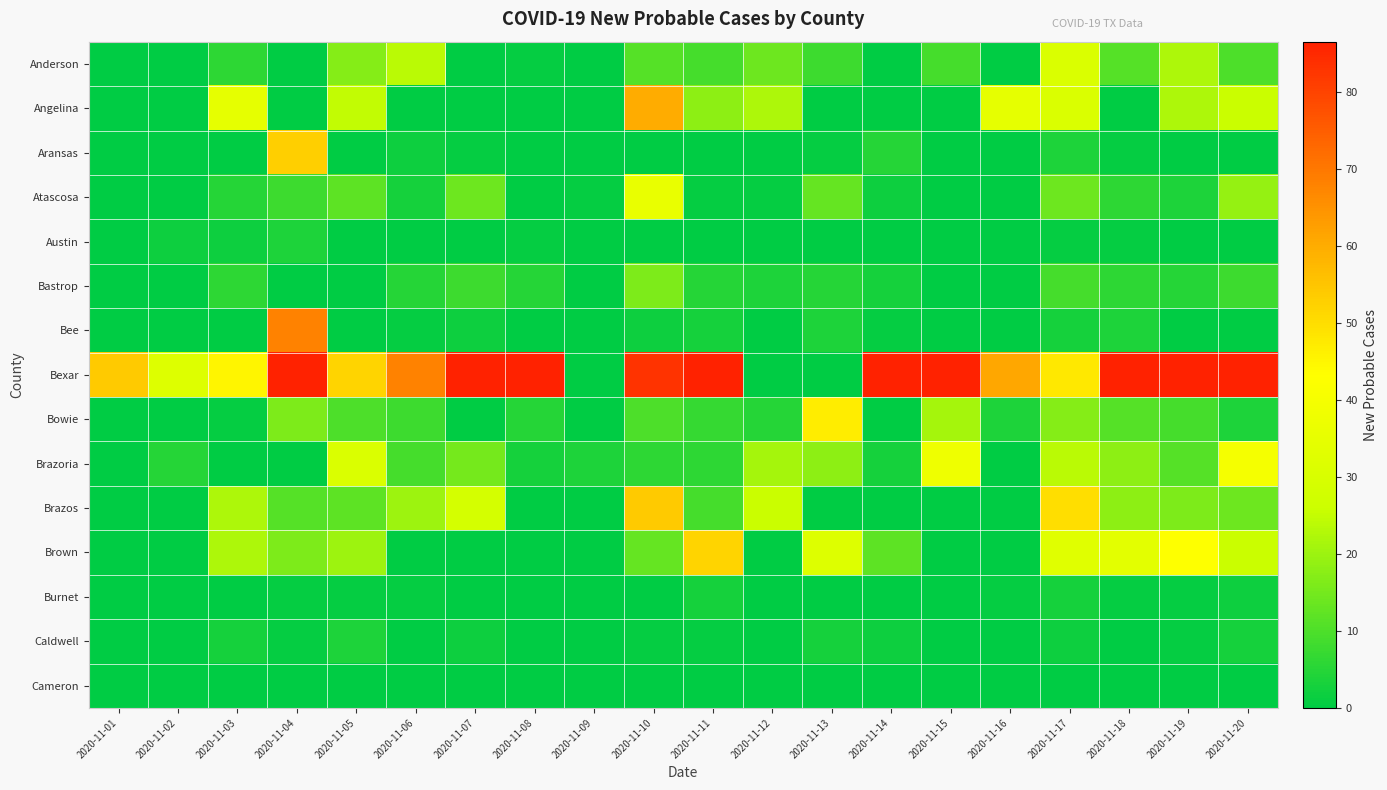

At which category does the chart reach its peak across all series?

2020-11-04